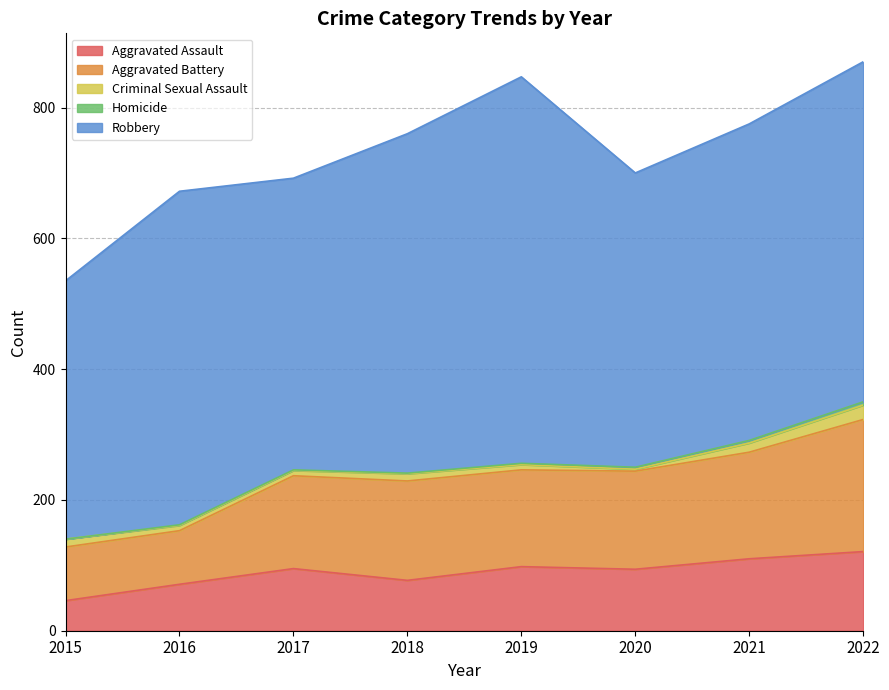

At how many categories does at least one series exceed 245?

8